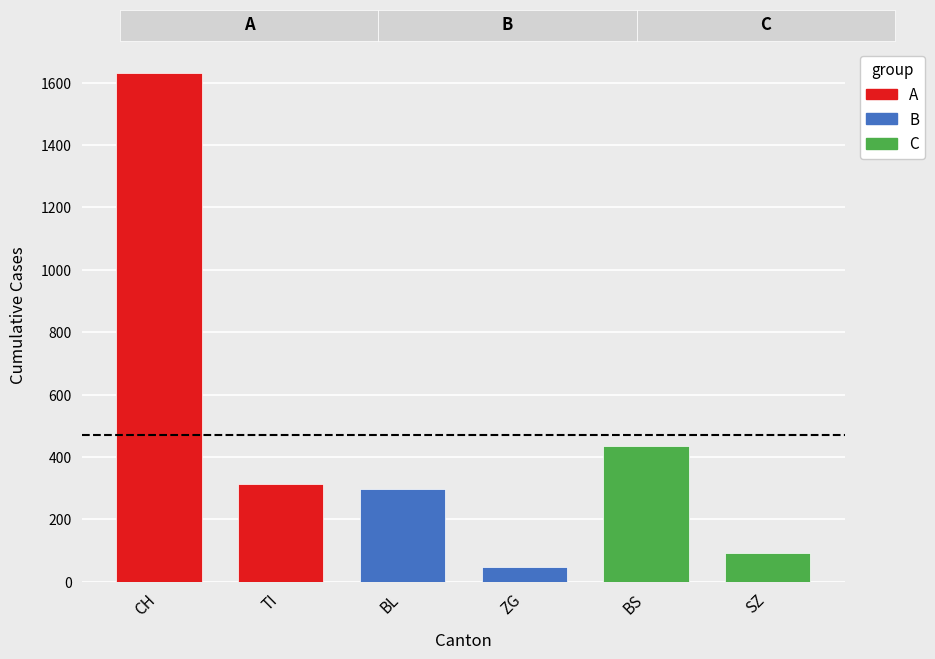

The chart shows a value of 2443 at CH. True or false?

False